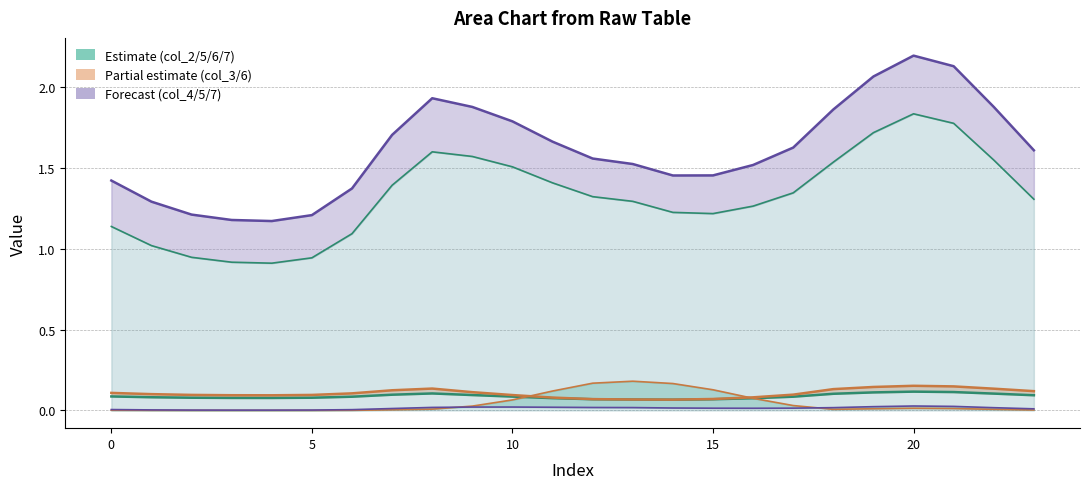

What is the spread (max minus min) of values at 13?

1.5